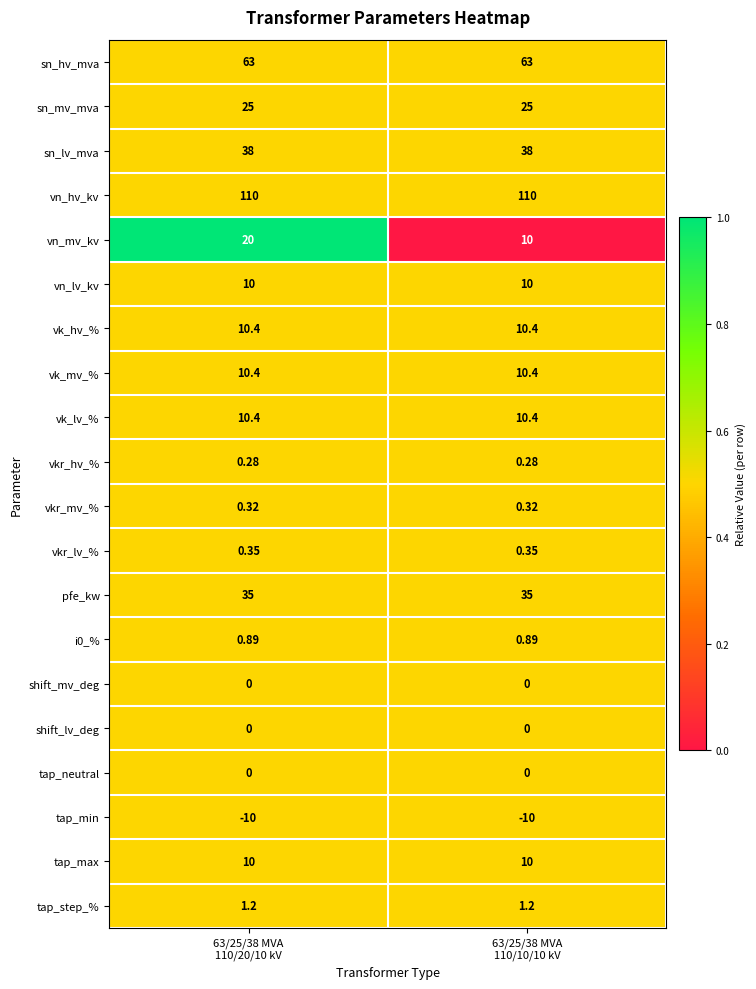

Count the number of data series in this chart.

20